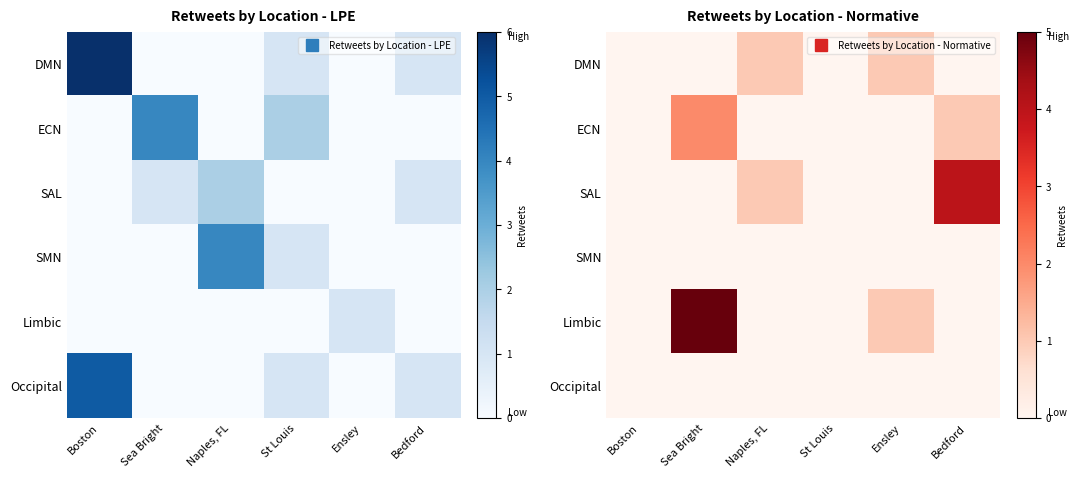

True or false: Limbic has a value of 0 at Bedford.

True